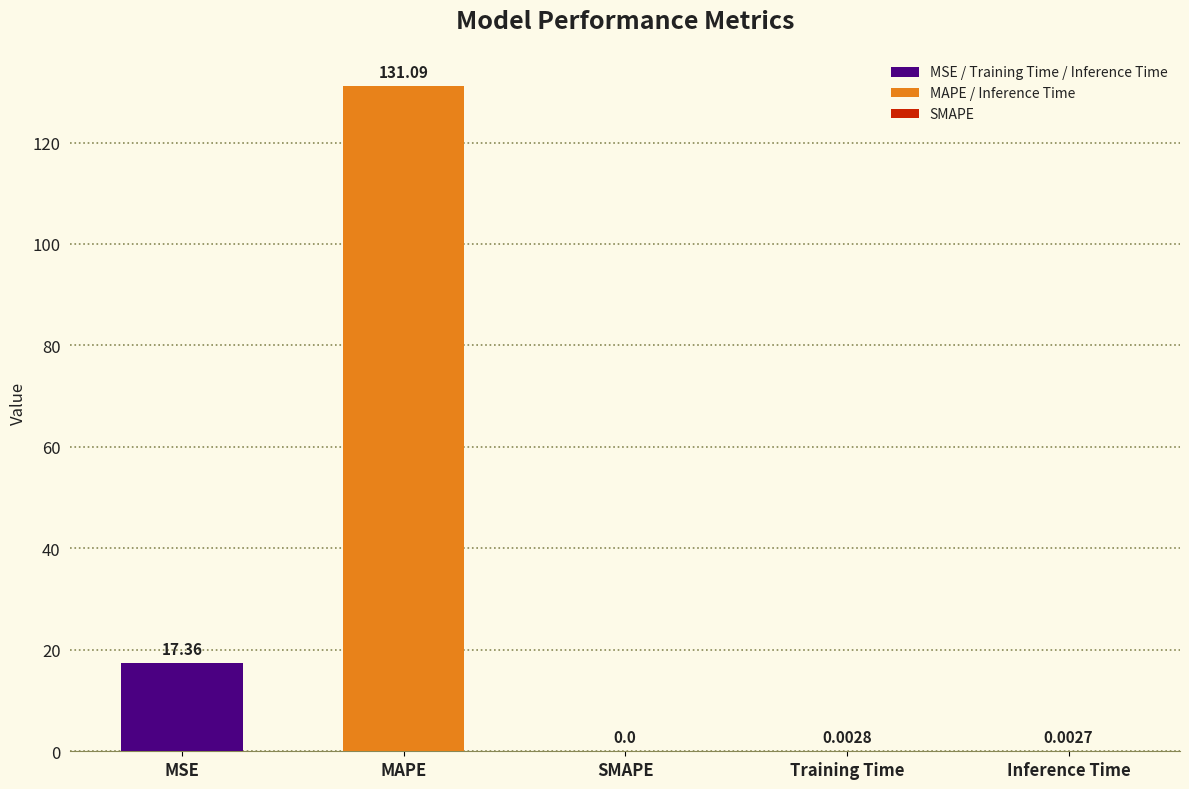

At which category does the chart reach its peak across all series?

MAPE